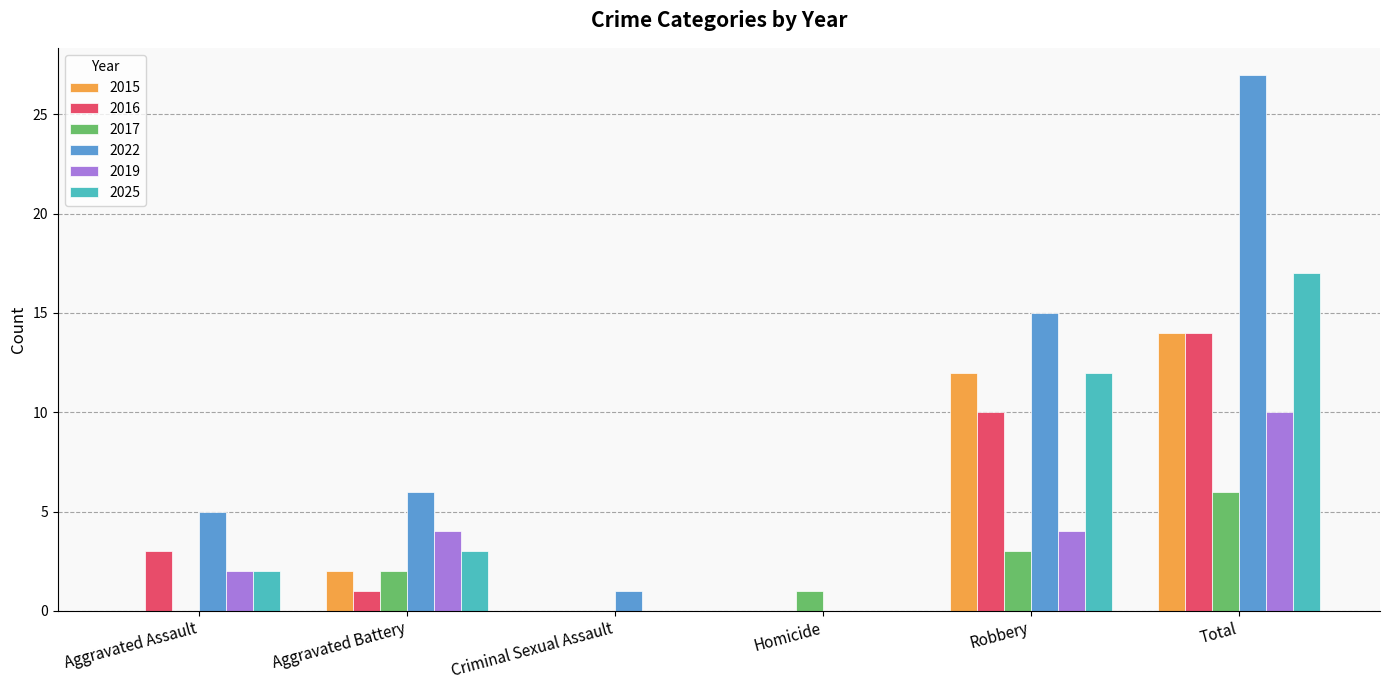

How many groups of bars are there?

6